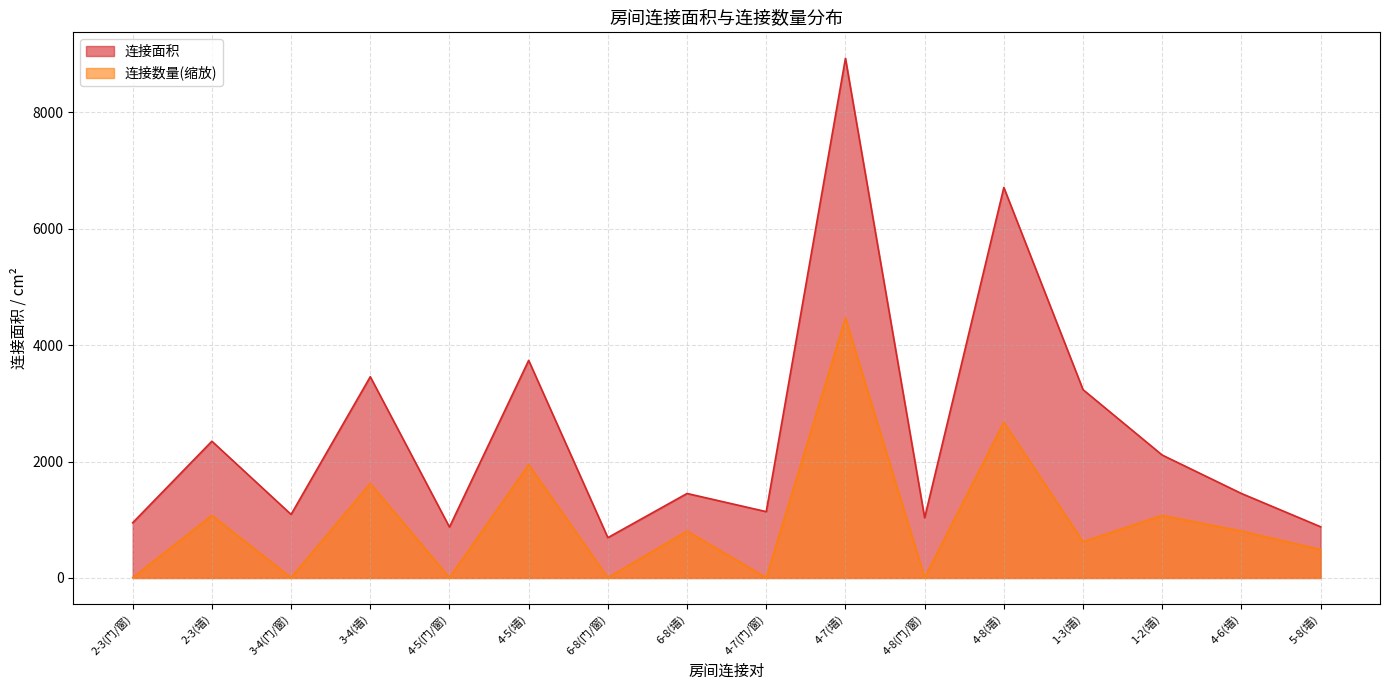

True or false: 连接面积 has a value of 1140.0 at 4-7(门/窗).

True